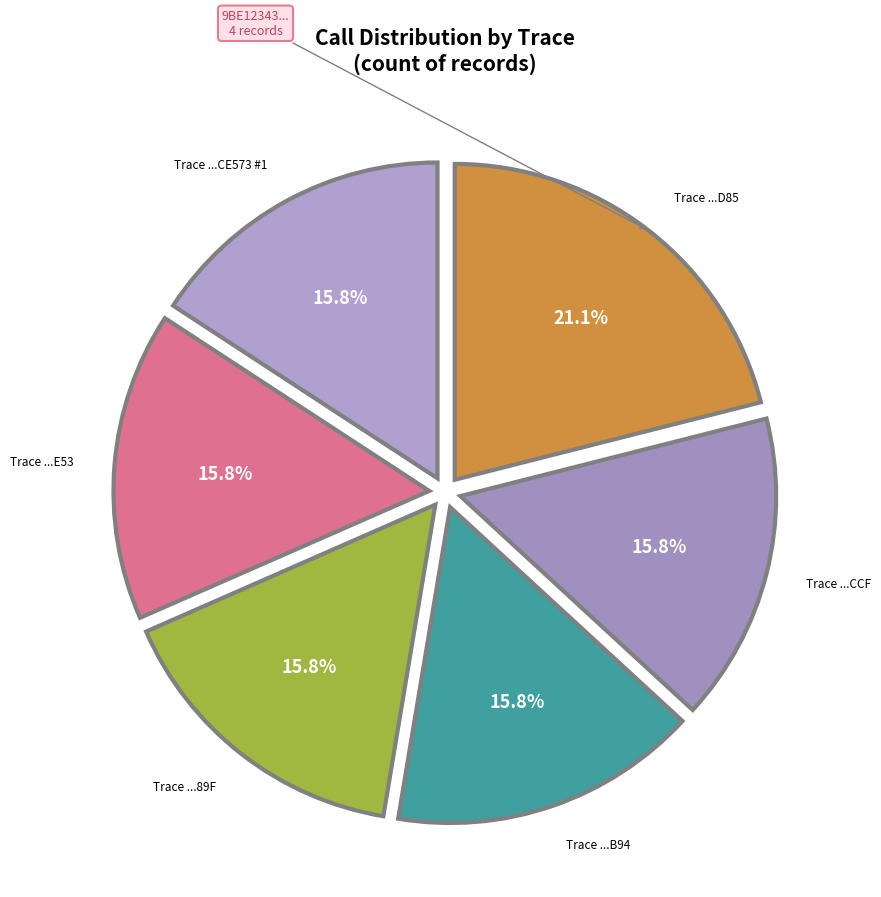

Is there any slice that represents more than half of the pie?

No